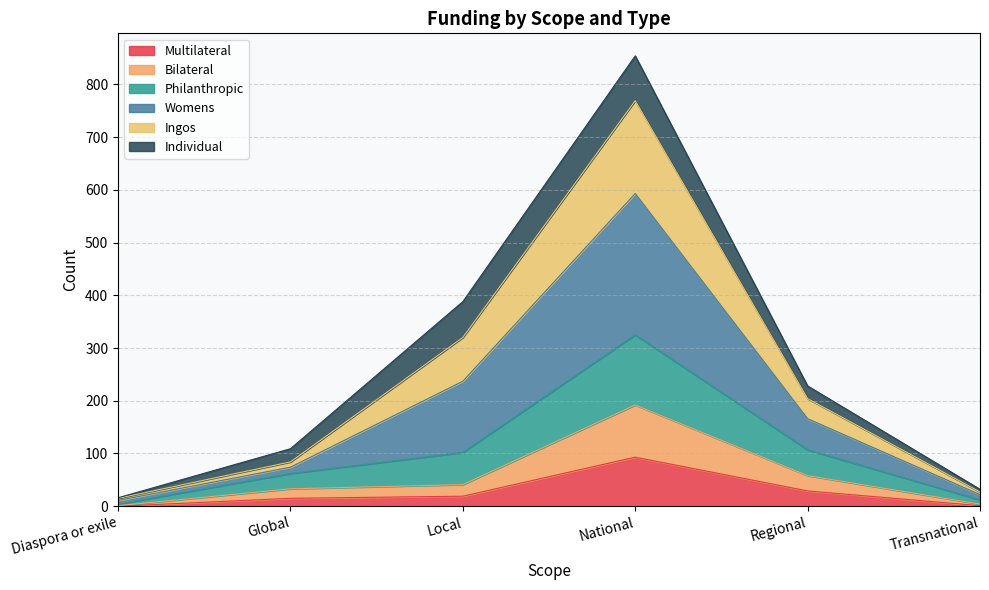

What is the maximum value for Multilateral?

93